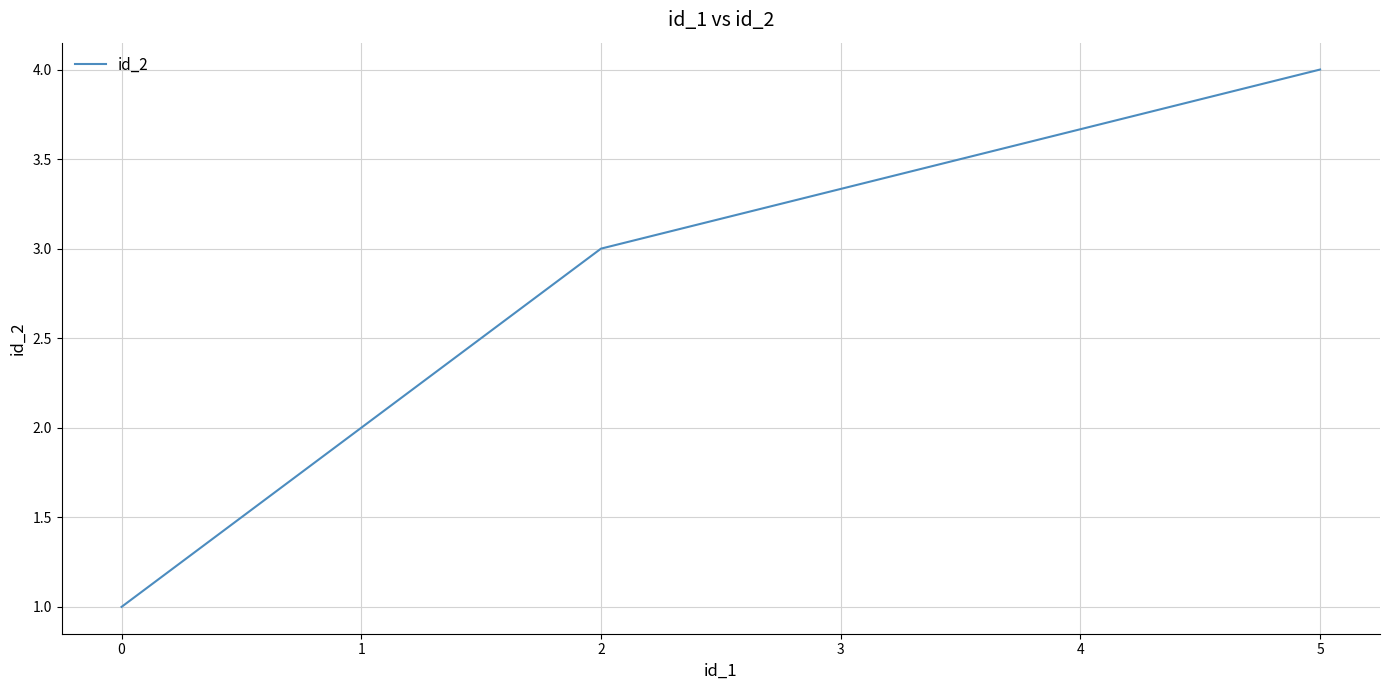

What is the change in value from 0 to 2?

+2